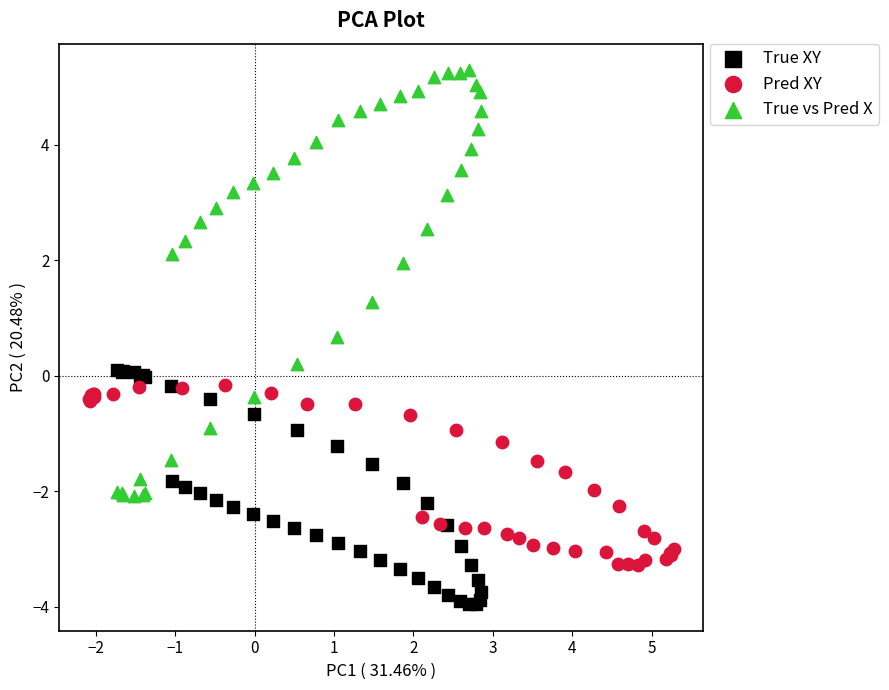

Which series has the largest Y range (max minus min)?

True vs Pred X